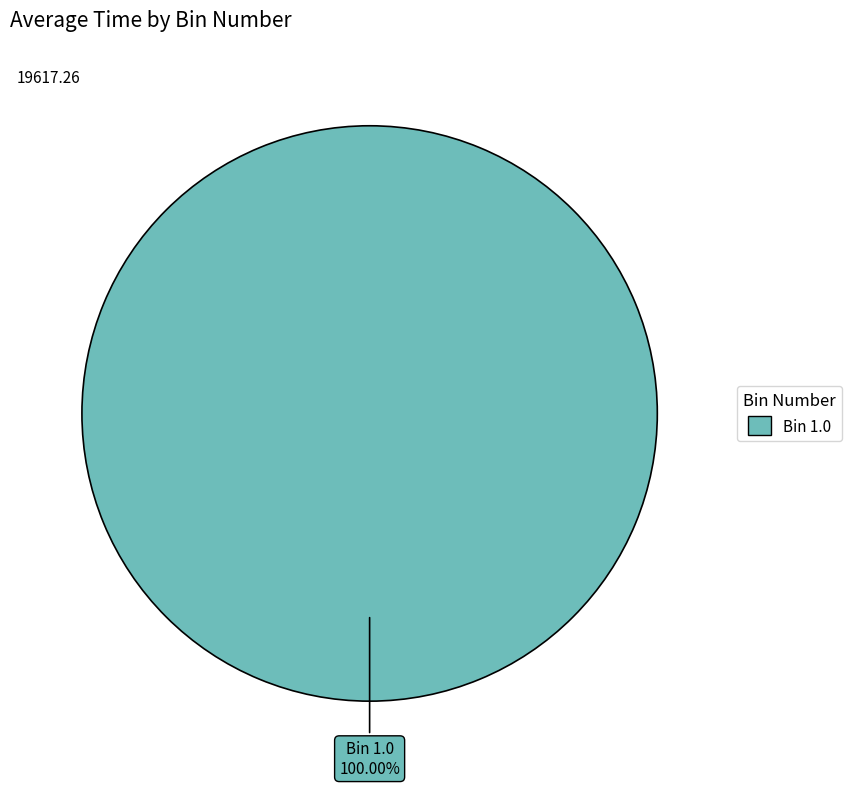

Is there any slice that represents more than half of the pie?

Yes